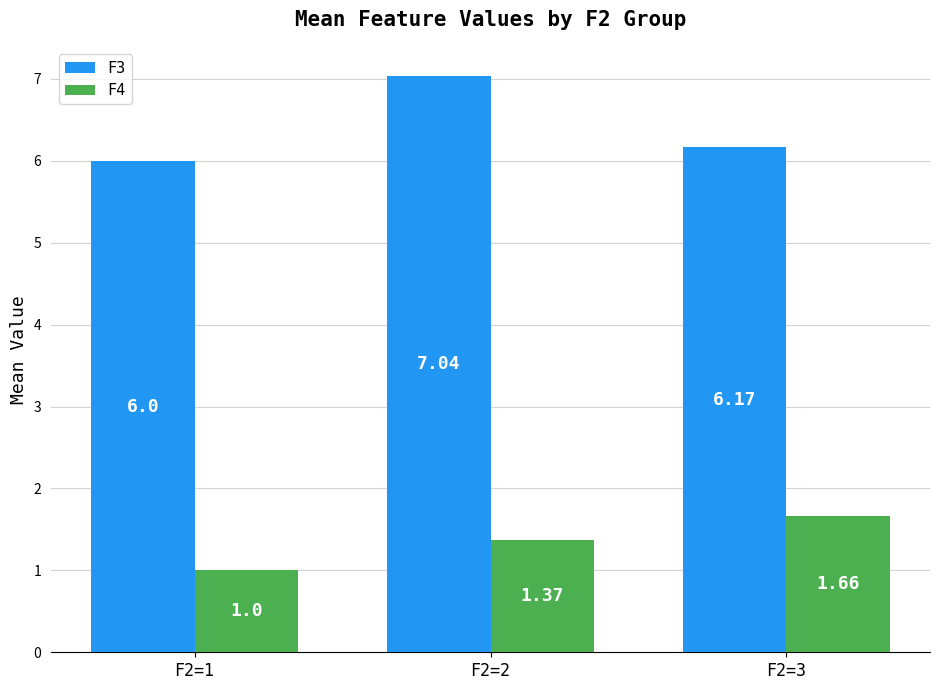

At which category is the sum across all series the highest?

F2=2